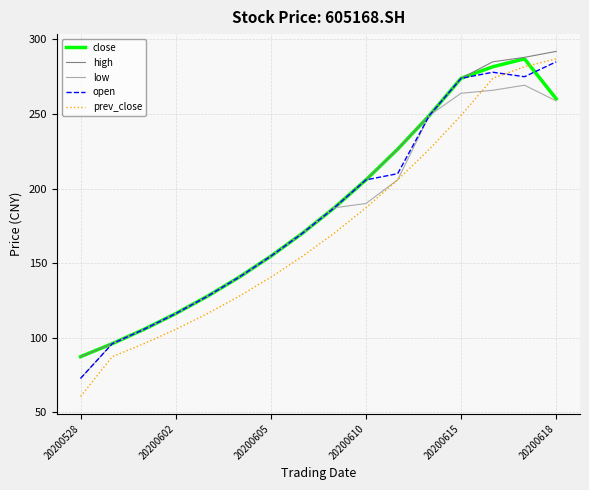

What is the minimum value for open?

72.7